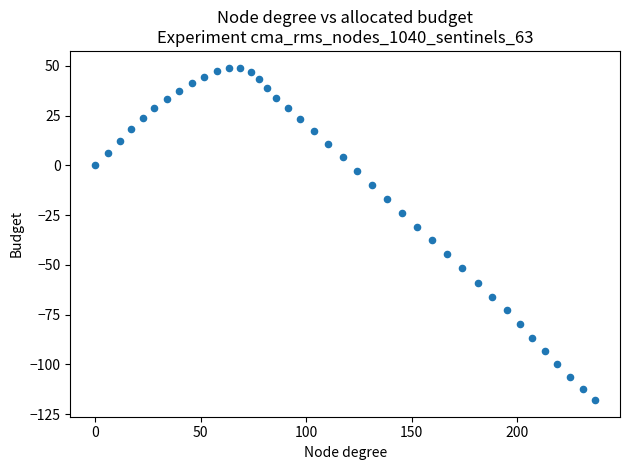

What is the range of X values (max minus min)?

237.0